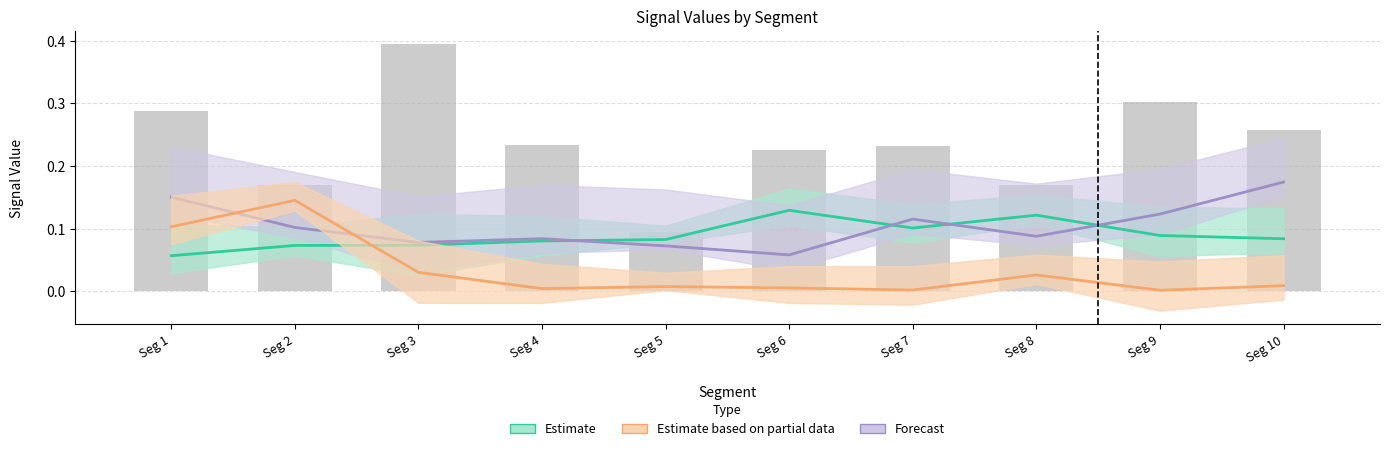

Does the chart contain any negative values?

No